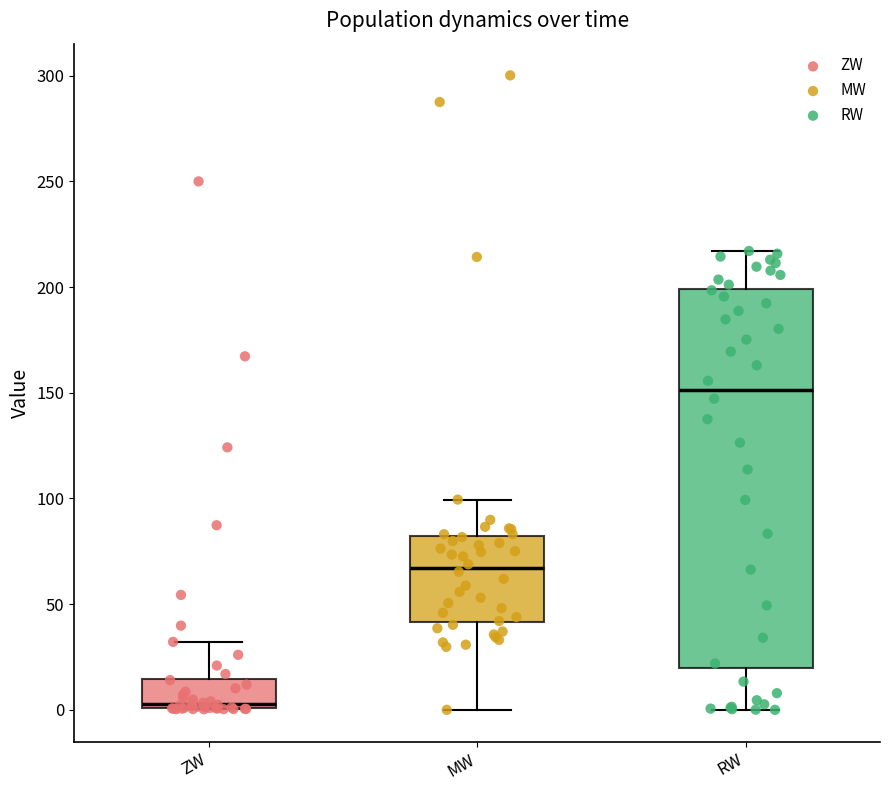

Comparing the boxes themselves (not the whiskers), which one is the tallest?

RW